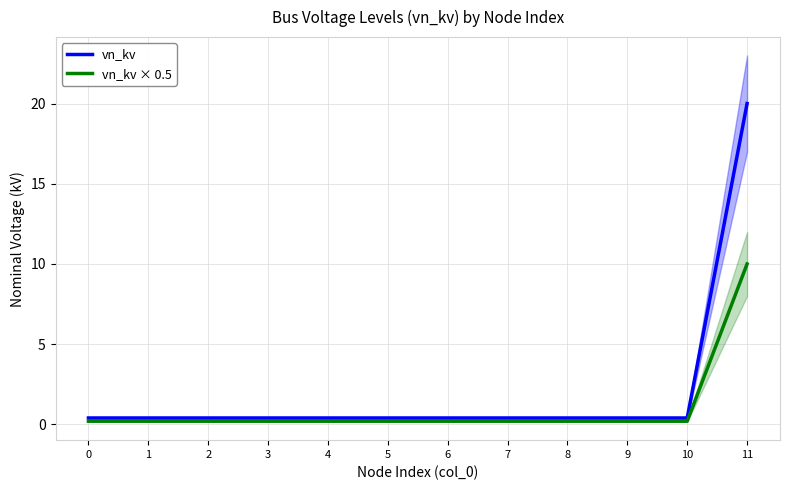

Which series has the largest total across all categories?

vn_kv